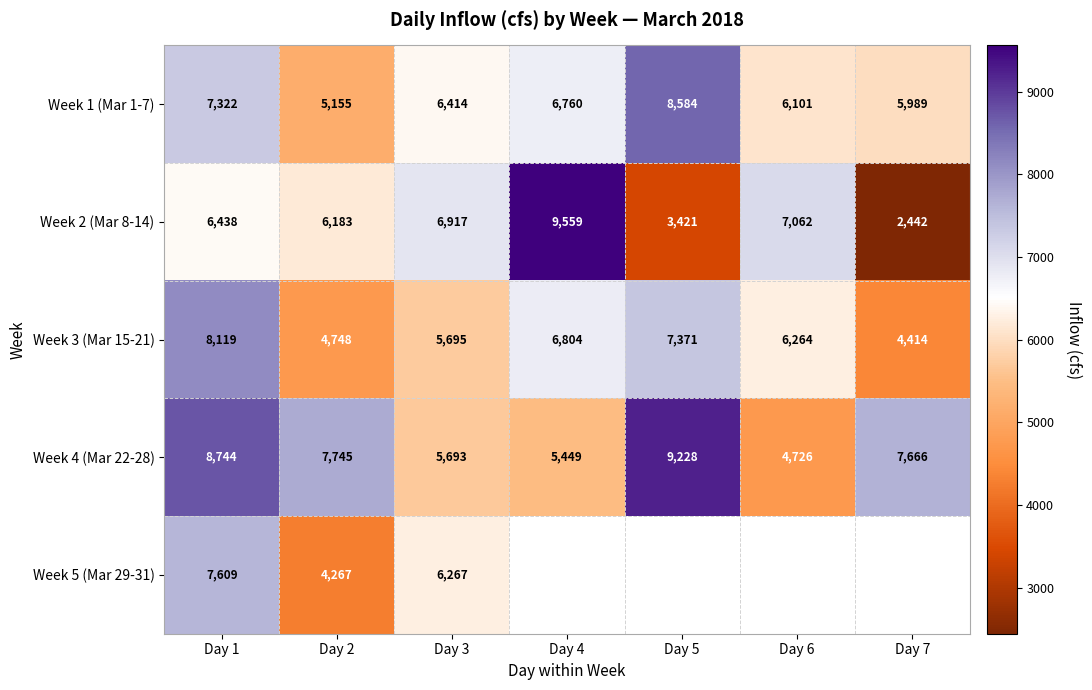

What is the difference between the second highest and second lowest values in the Week 2 (Mar 8-14) series?

3641